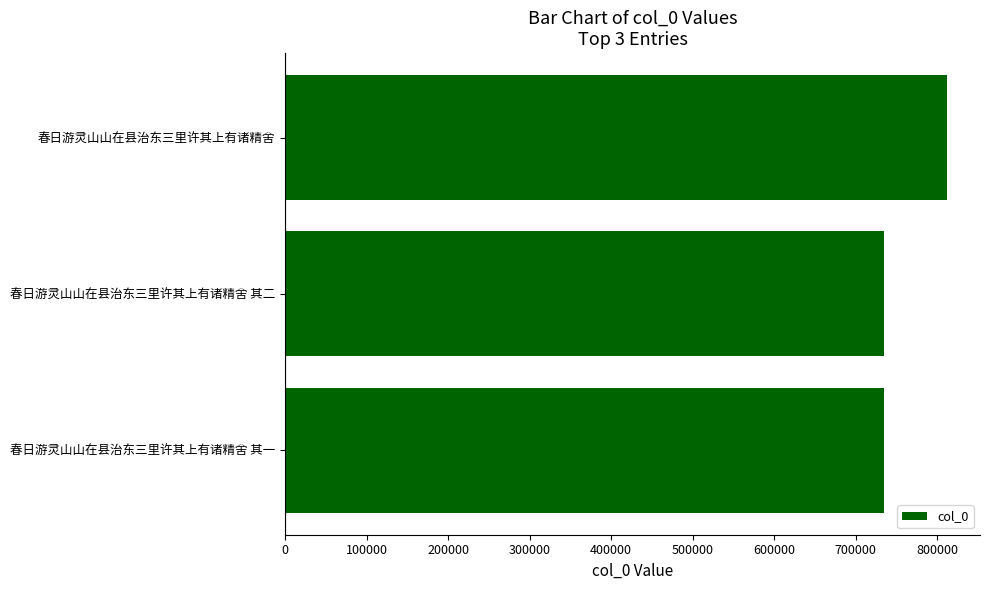

Where is the data nearest to the value 773183?

春日游灵山山在县治东三里许其上有诸精舍 其二